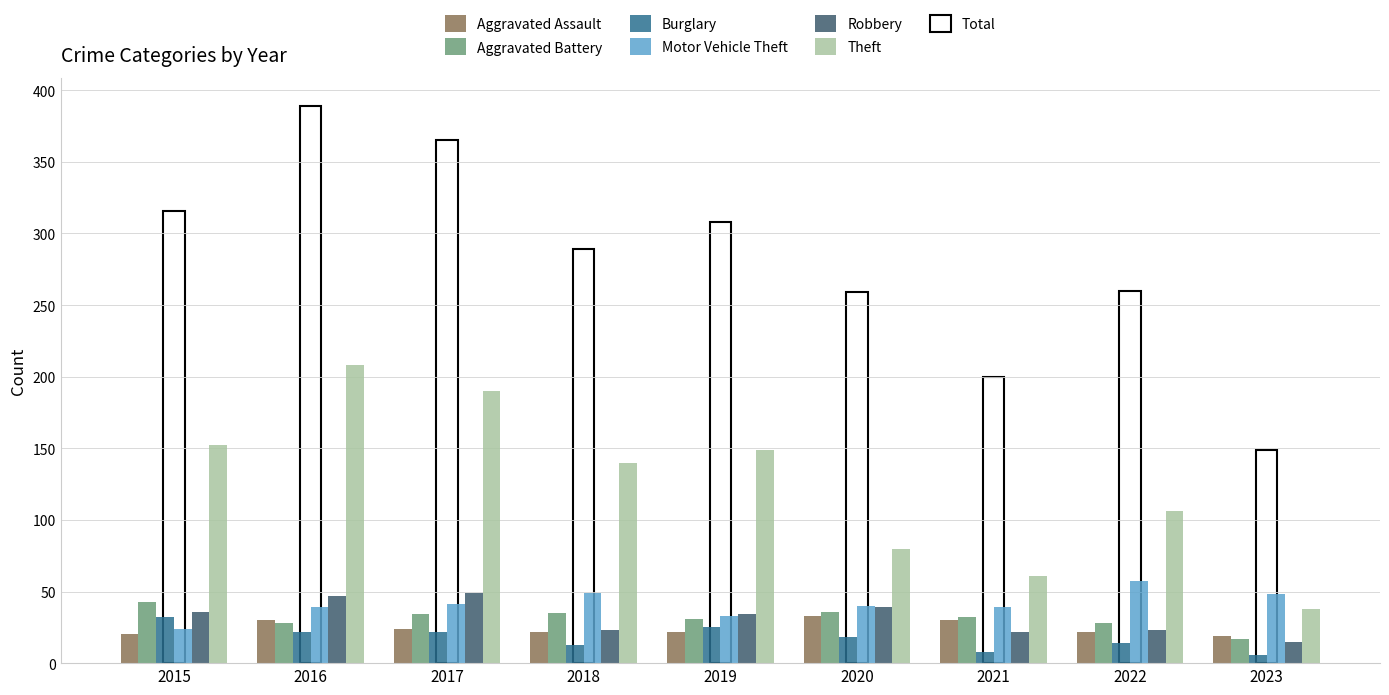

The Total series shows 389 at 2016. True or false?

True